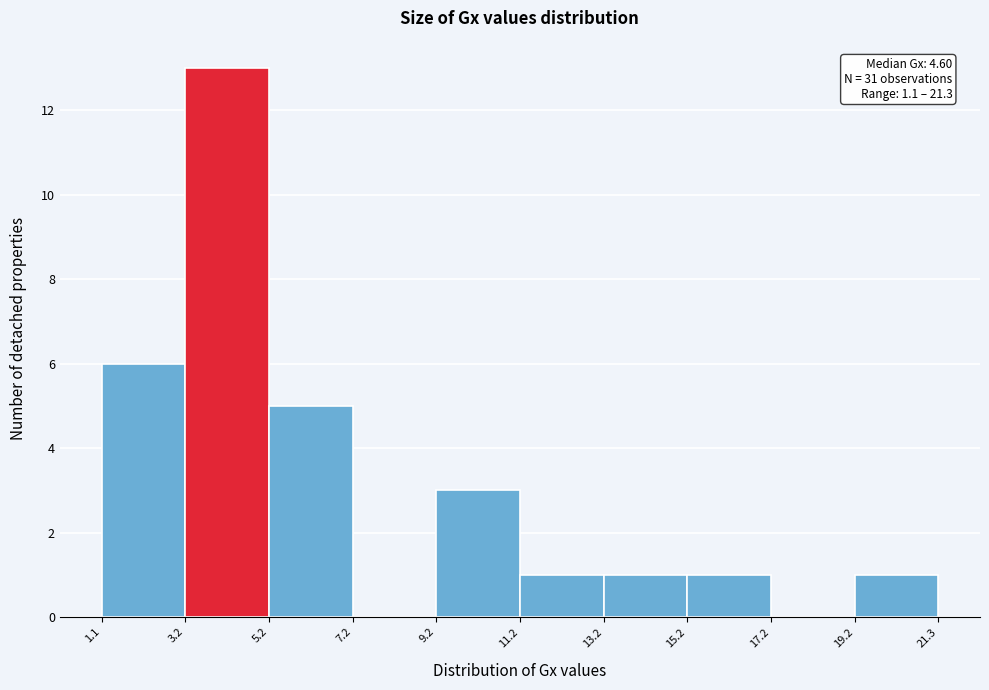

Over which range of the x-axis is the bar tallest?

3.2 to 5.2